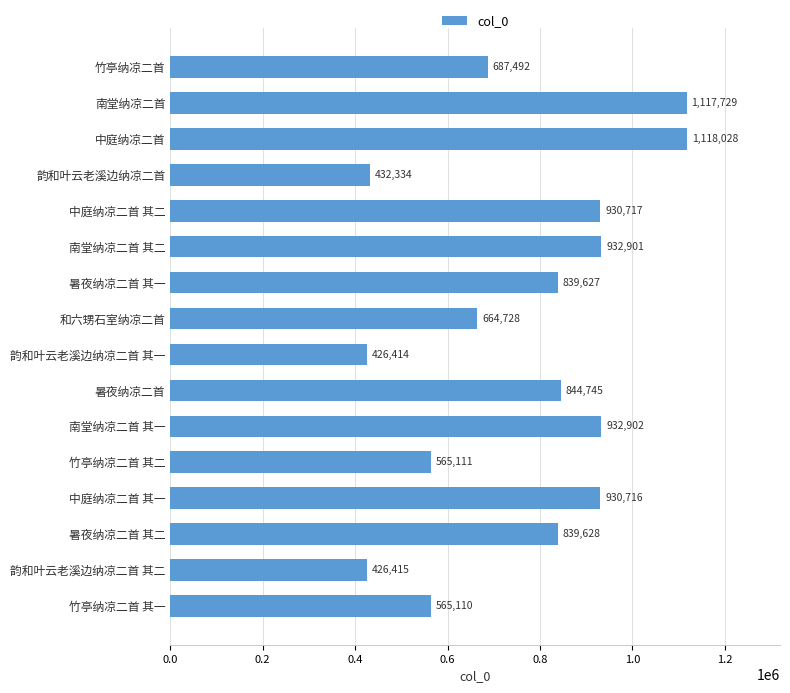

Are the bars grouped side by side (vs. stacked)?

No